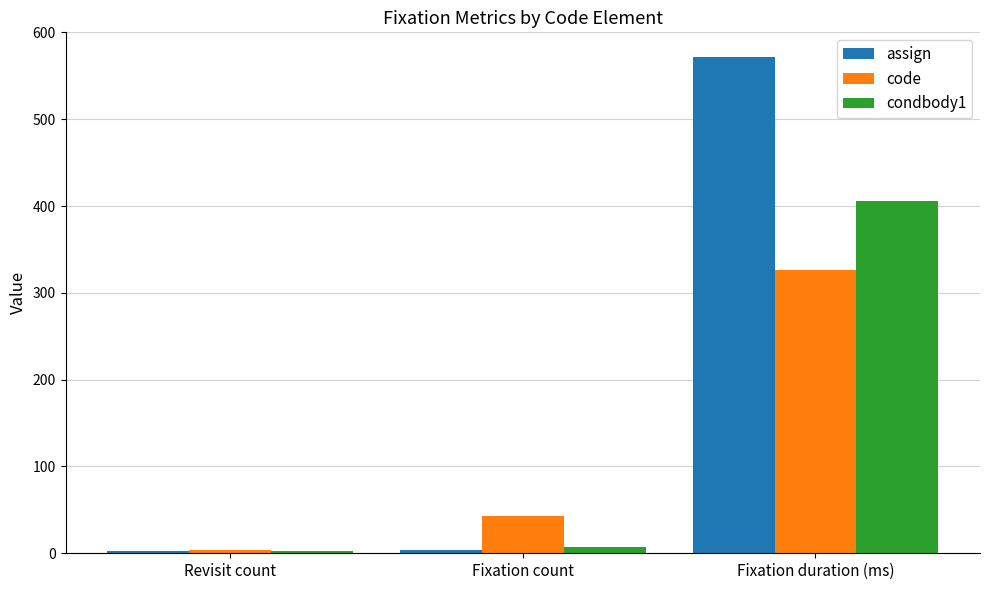

What is the difference between the second highest and minimum values in the code series?

39.0